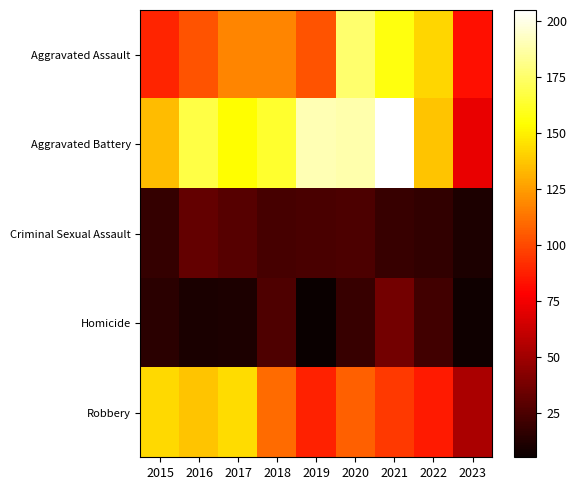

At which category does the chart reach its peak across all series?

2021